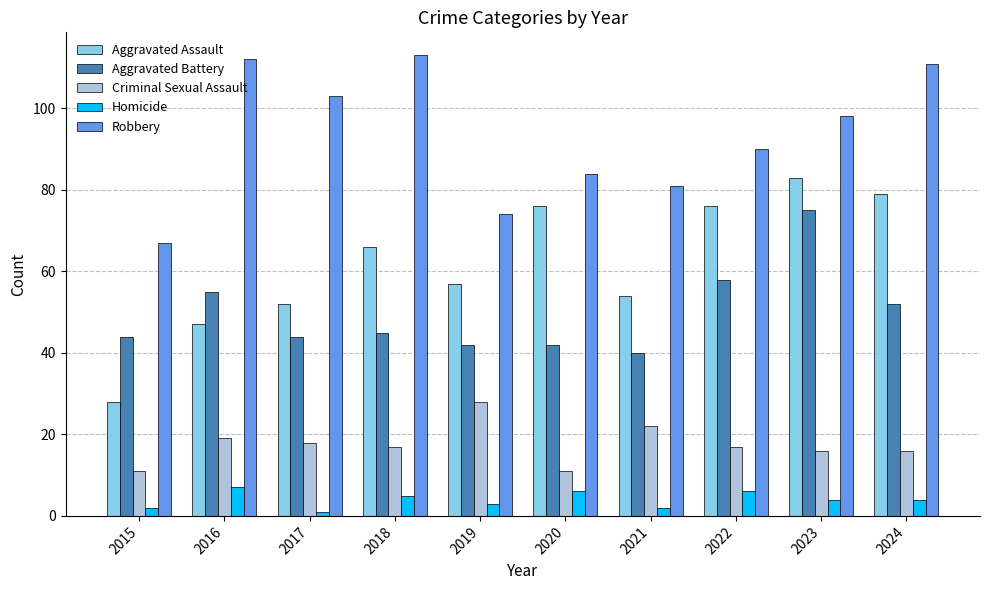

The Aggravated Battery series shows 17 at 2023. True or false?

False